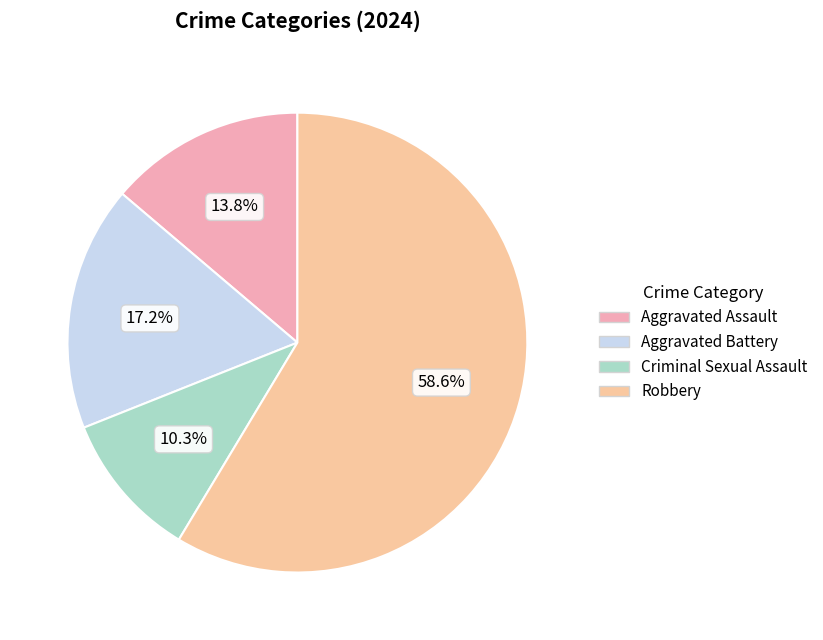

Which category has the biggest portion of the pie?

Robbery